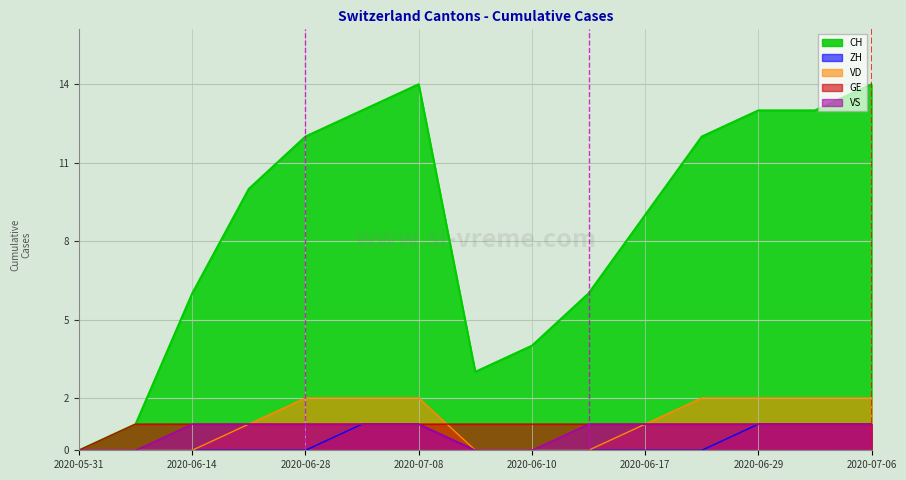

Which series has the largest total across all categories?

CH